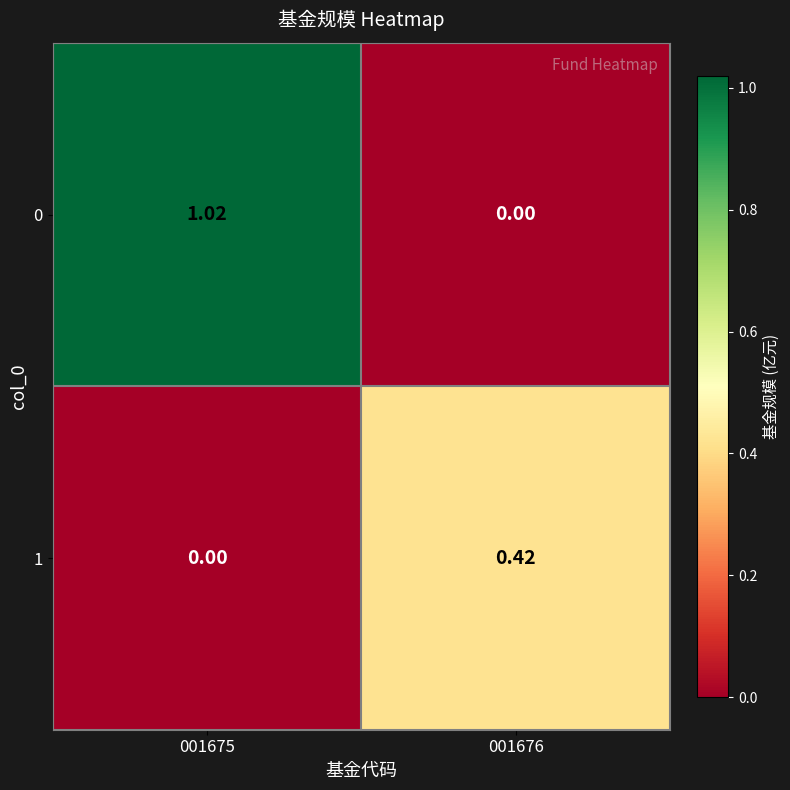

Which series has the largest total across all categories?

0